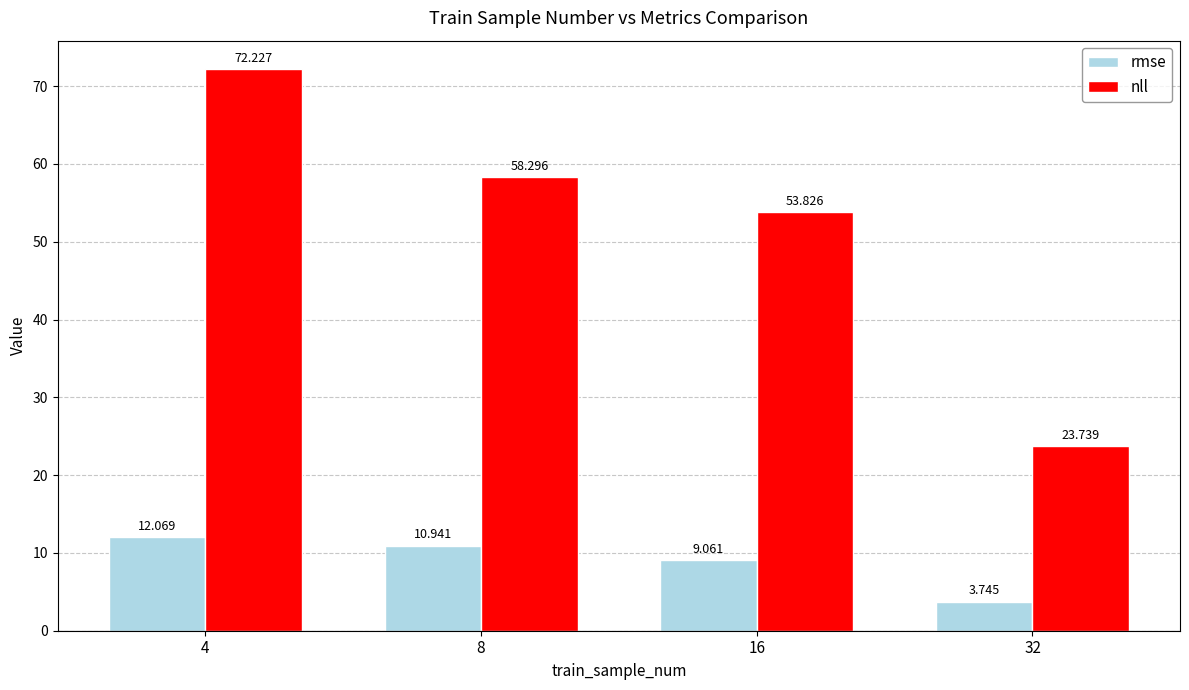

What are all the series names shown in the legend?

rmse, nll